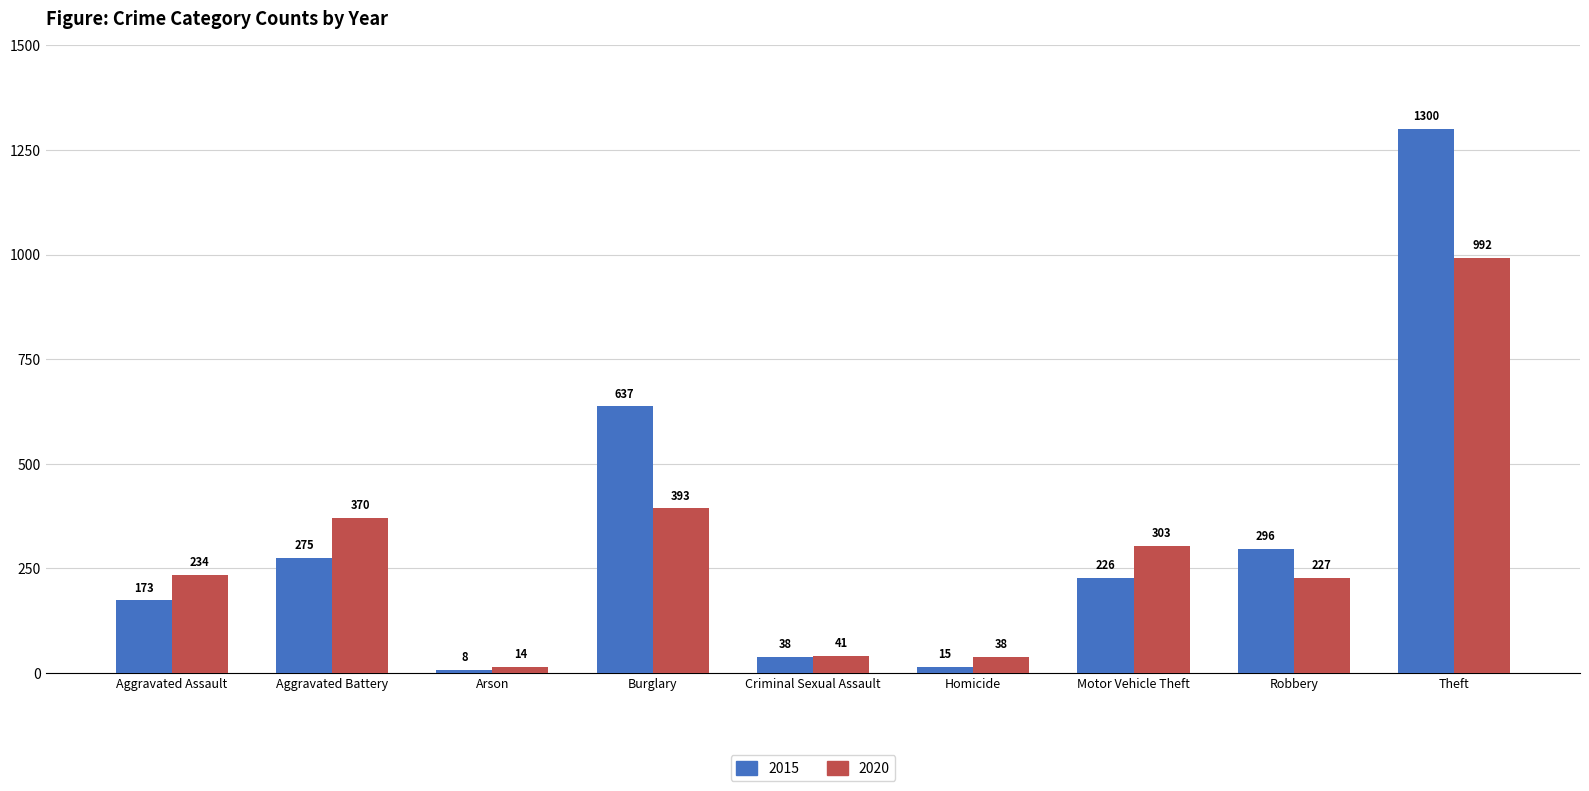

Reading left to right, what are all the values shown in this chart?

2015: 173	275	8	637	38	15	226	296	1300
2020: 234	370	14	393	41	38	303	227	992